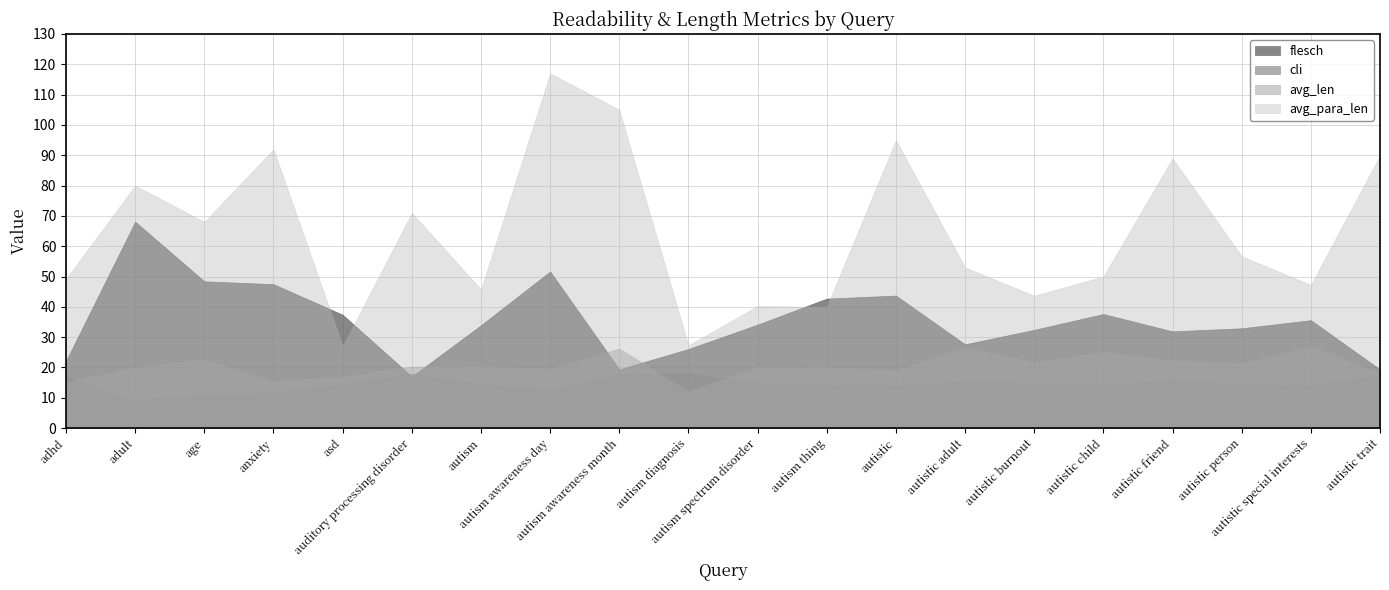

Which category has the lowest value across all series?

adult